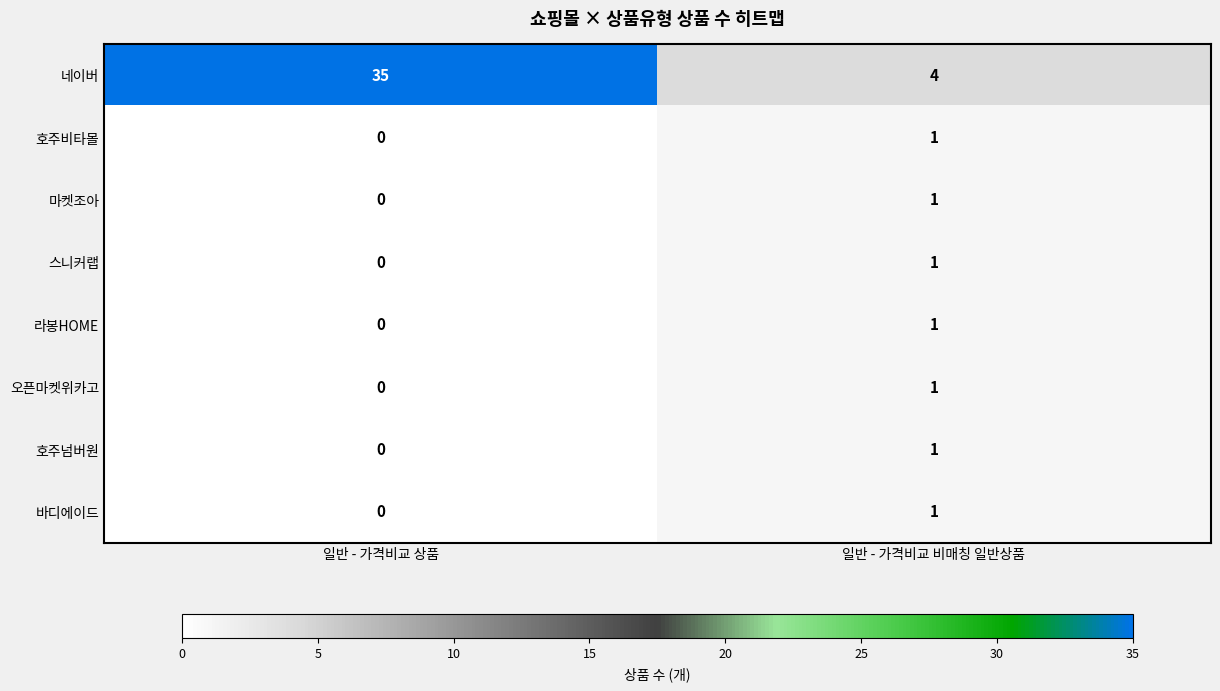

Which series has the largest range (max minus min)?

네이버